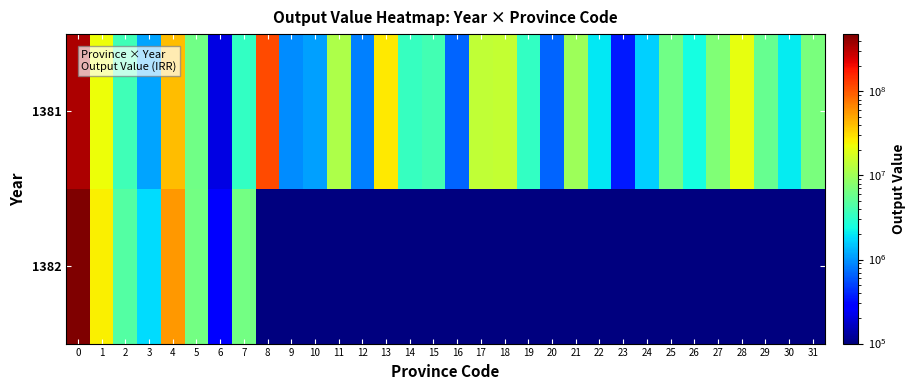

Which series changed the most between 6 and 13?

1381